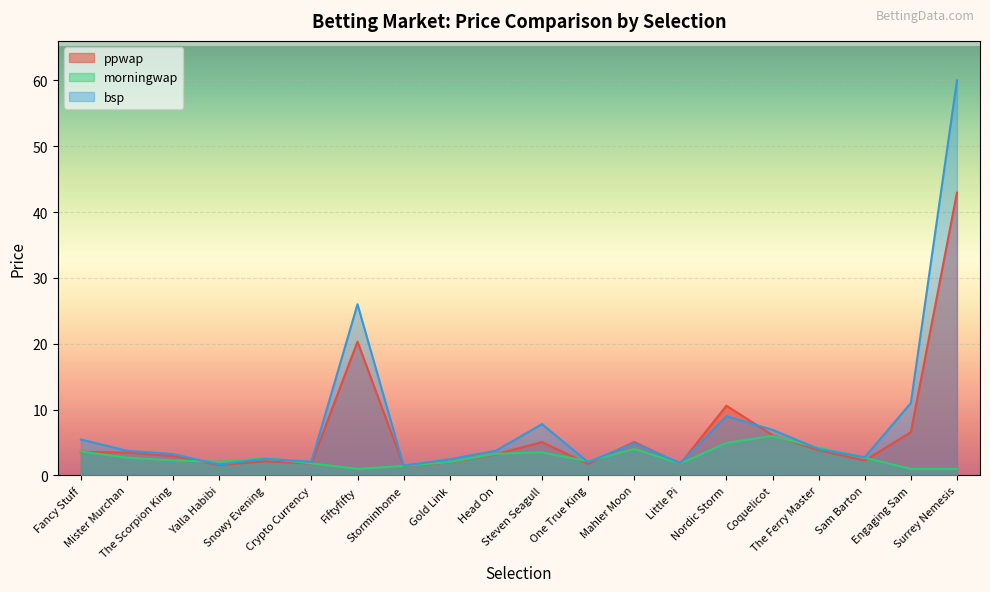

Which series changed the most between Yalla Habibi and Head On?

bsp